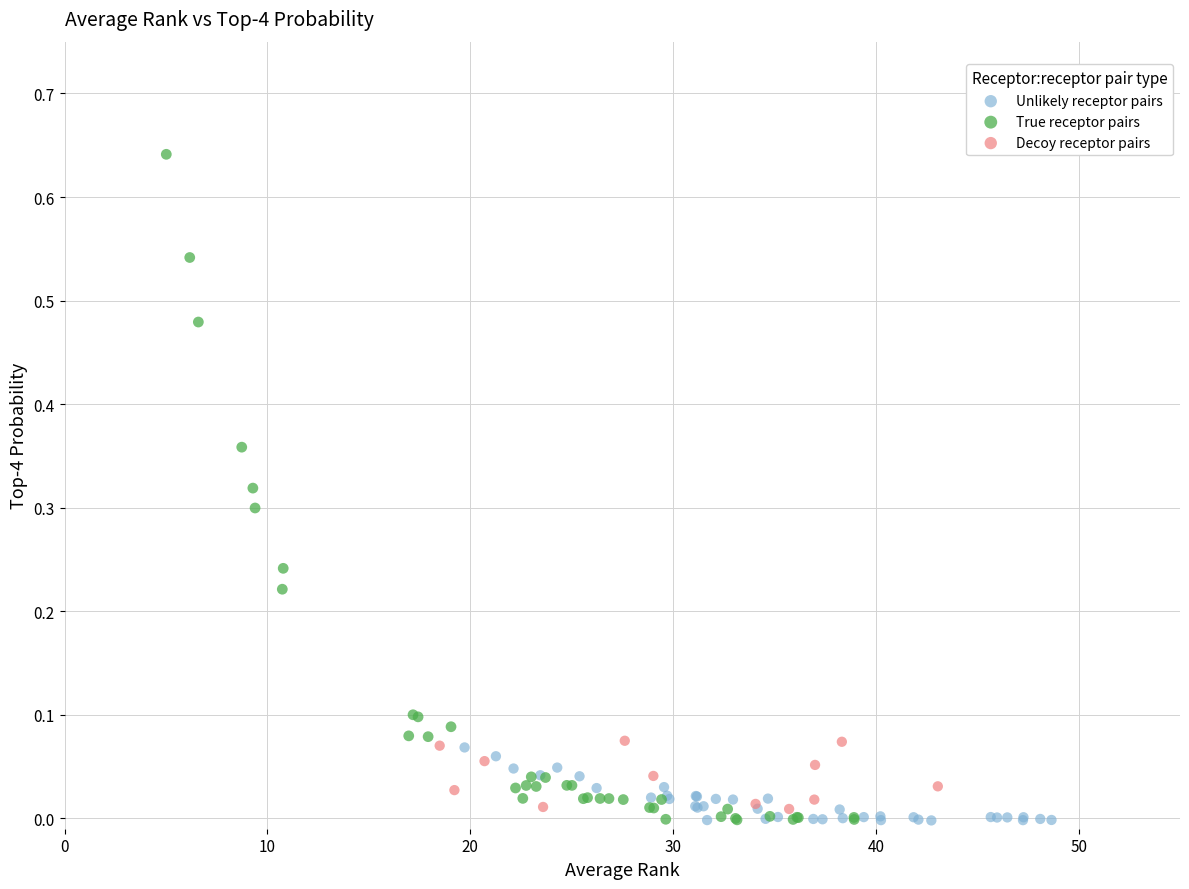

Which series has the largest Y range (max minus min)?

True receptor pairs